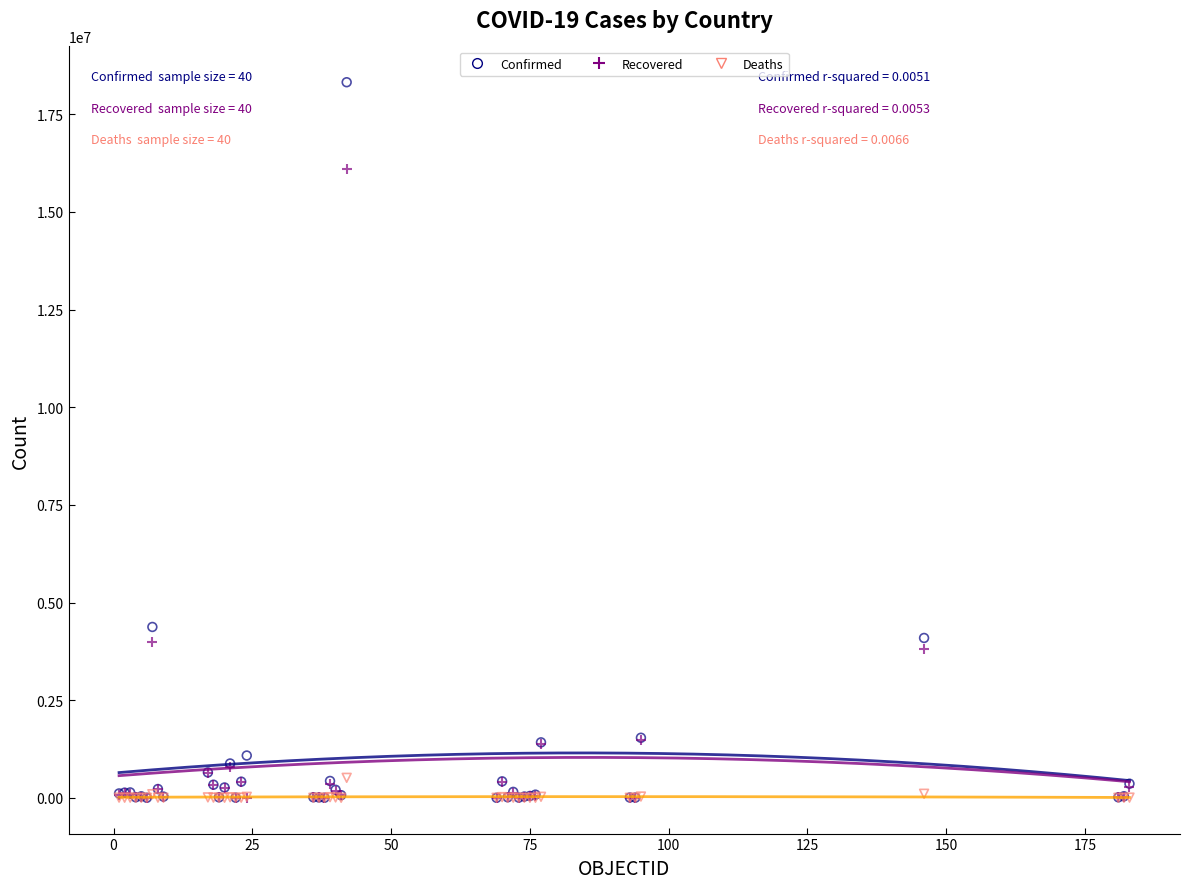

In the Recovered series, what Y value is closest to 8048855?

3990289